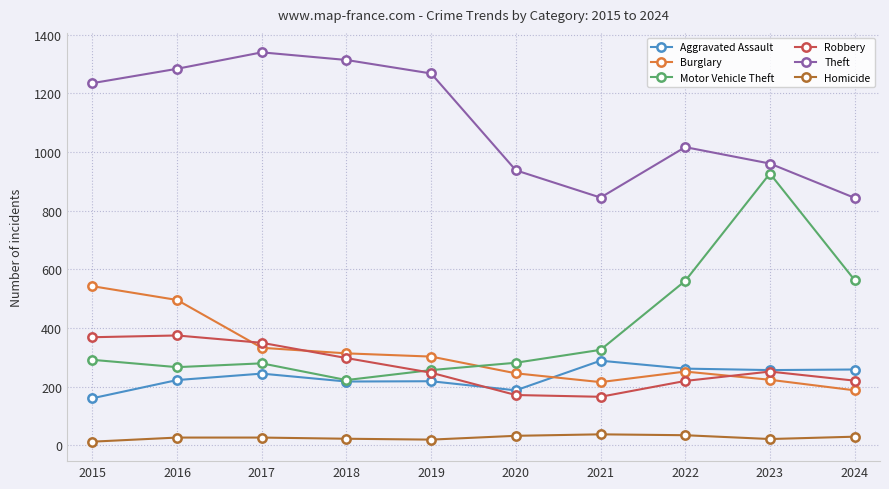

Which series has the widest spread of values?

Motor Vehicle Theft